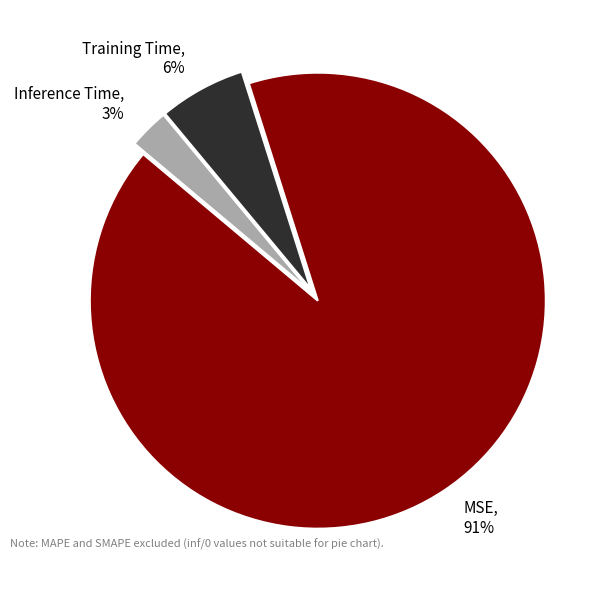

Is there any slice that represents more than half of the pie?

Yes